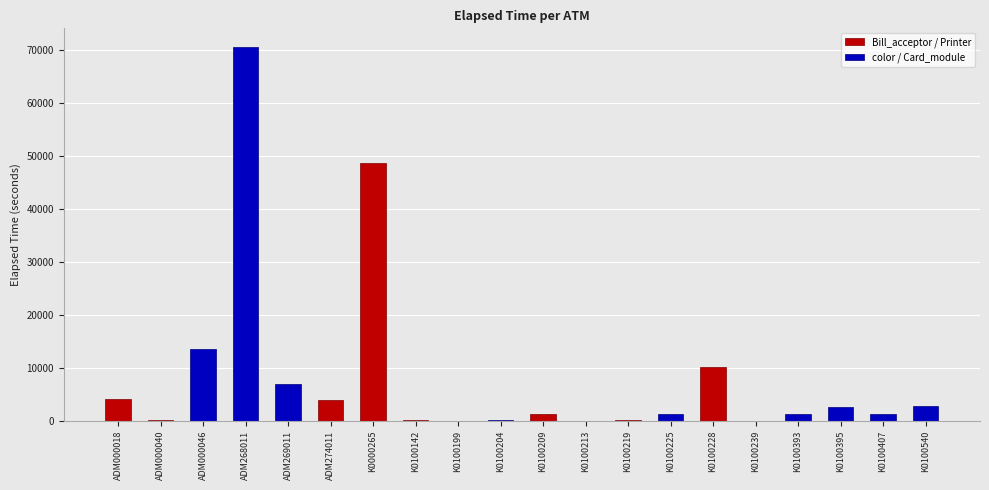

What is the value of the 16th bar from the left?

30